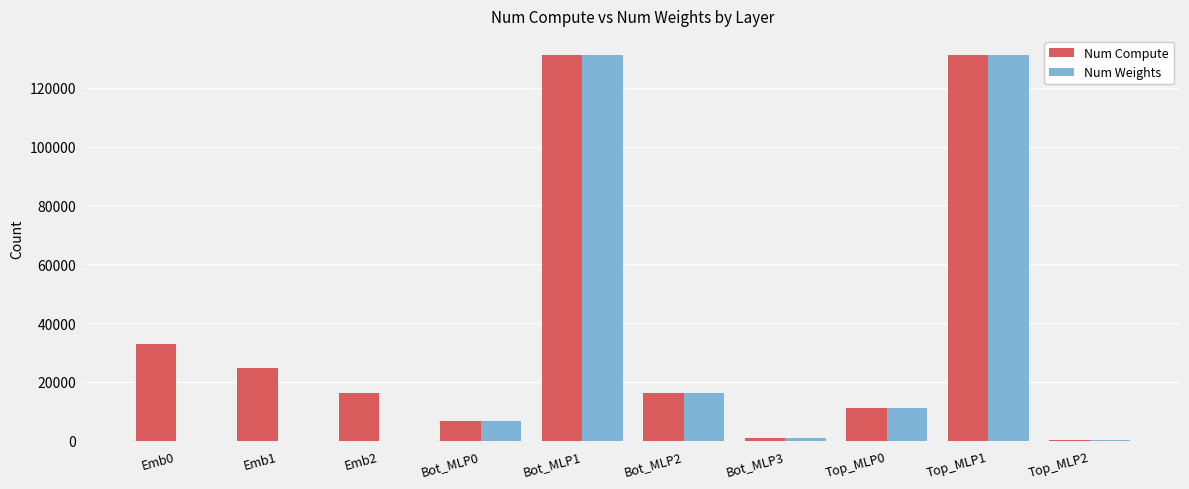

The value of Num Compute at Emb1 is 11256. True or false?

False